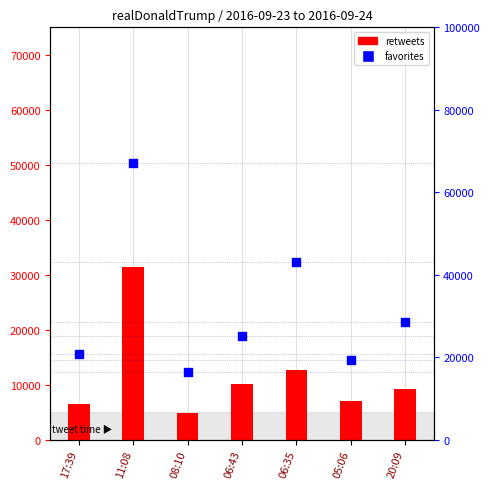

Which series has the widest spread of Y values?

favorites